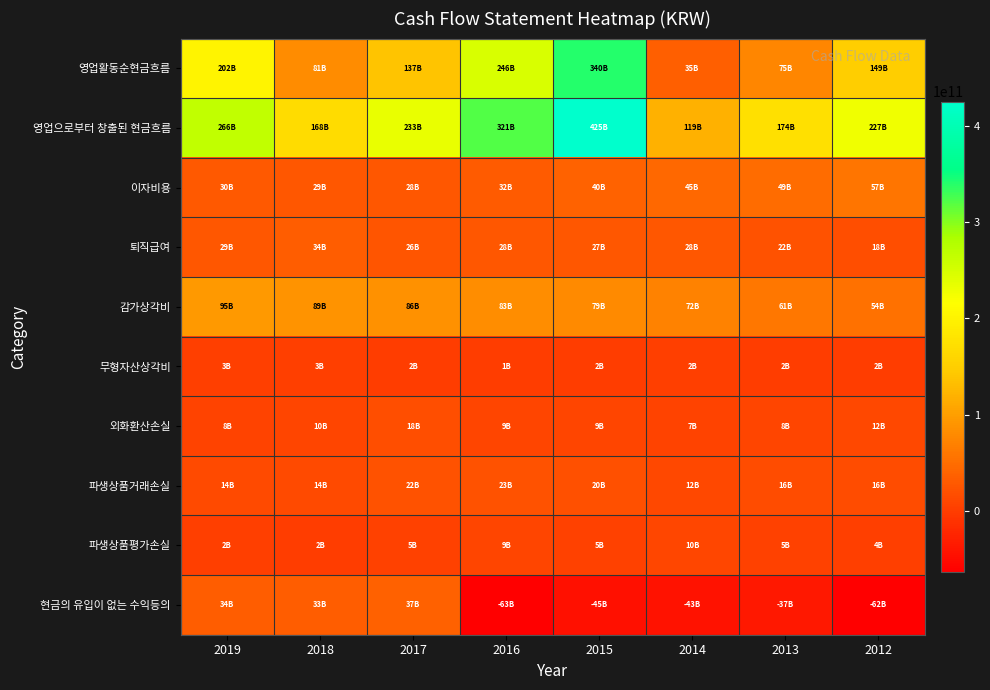

Which series has the largest range (max minus min)?

영업으로부터 창출된 현금흐름